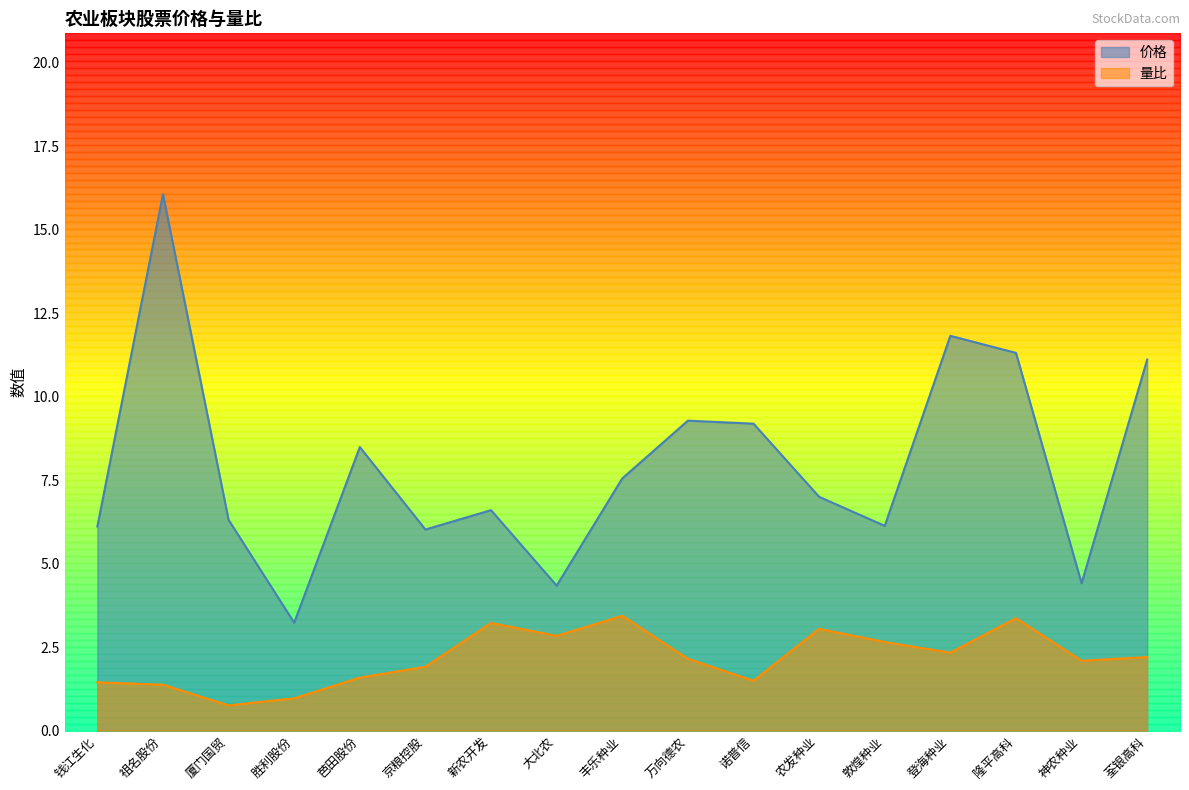

Rank the series at 大北农 from lowest to highest value.

量比, 价格